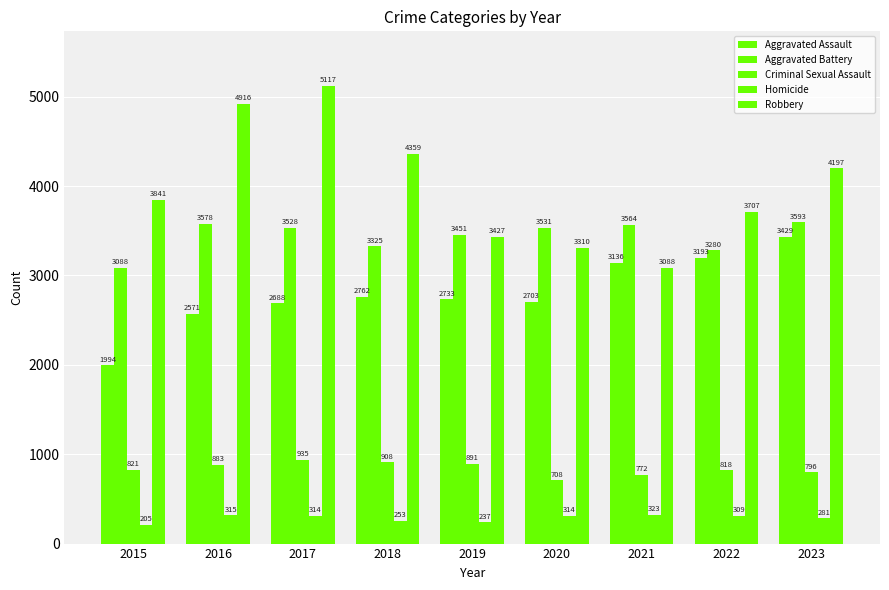

Reading right to left, extract all data points from this chart.

Aggravated Assault: 2023=3429	2022=3193	2021=3136	2020=2703	2019=2733	2018=2762	2017=2688	2016=2571	2015=1994
Aggravated Battery: 2023=3593	2022=3280	2021=3564	2020=3531	2019=3451	2018=3325	2017=3528	2016=3578	2015=3088
Criminal Sexual Assault: 2023=796	2022=818	2021=772	2020=708	2019=891	2018=908	2017=935	2016=883	2015=821
Homicide: 2023=281	2022=309	2021=323	2020=314	2019=237	2018=253	2017=314	2016=315	2015=205
Robbery: 2023=4197	2022=3707	2021=3088	2020=3310	2019=3427	2018=4359	2017=5117	2016=4916	2015=3841